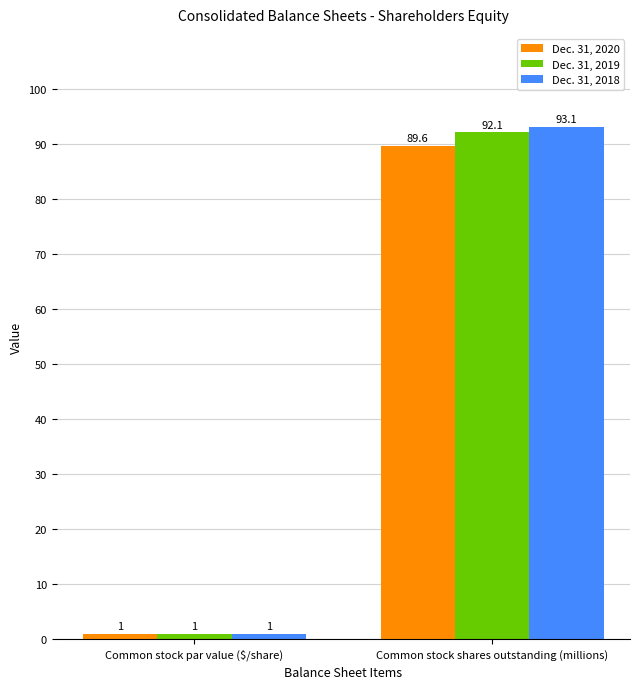

Which series has the largest total across all categories?

Dec. 31, 2018